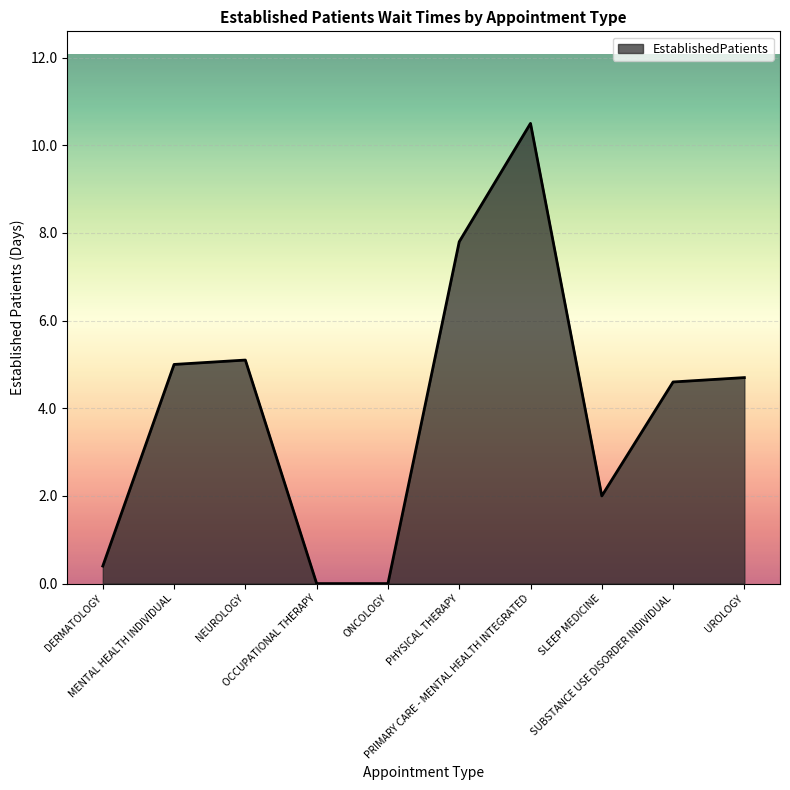

Reading left to right, list all the values displayed in this chart.

0.4	5.0	5.1	0.0	0.0	7.8	10.5	2.0	4.6	4.7